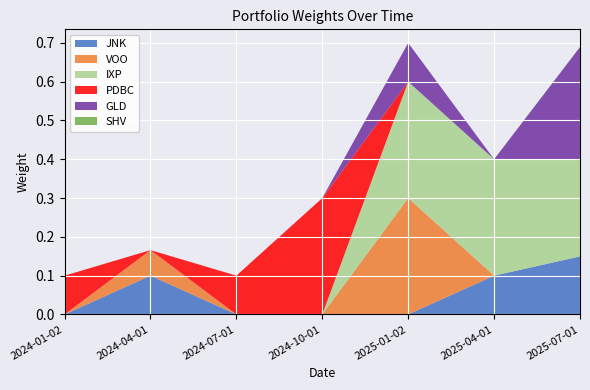

Reading left to right, extract all data points from this chart.

JNK: 2024-01-02=0.0	2024-04-01=0.1	2024-07-01=0.0	2024-10-01=0.0	2025-01-02=0.0	2025-04-01=0.1	2025-07-01=0.1
VOO: 2024-01-02=0.0	2024-04-01=0.1	2024-07-01=0.0	2024-10-01=0.0	2025-01-02=0.3	2025-04-01=0.0	2025-07-01=0.0
IXP: 2024-01-02=0.0	2024-04-01=0.0	2024-07-01=0.0	2024-10-01=0.0	2025-01-02=0.3	2025-04-01=0.3	2025-07-01=0.2
PDBC: 2024-01-02=0.1	2024-04-01=0.0	2024-07-01=0.1	2024-10-01=0.3	2025-01-02=0.0	2025-04-01=0.0	2025-07-01=0.0
GLD: 2024-01-02=0.0	2024-04-01=0.0	2024-07-01=0.0	2024-10-01=0.0	2025-01-02=0.1	2025-04-01=0.0	2025-07-01=0.3
SHV: 2024-01-02=0.0	2024-04-01=0.0	2024-07-01=0.0	2024-10-01=0.0	2025-01-02=0.0	2025-04-01=0.0	2025-07-01=0.0